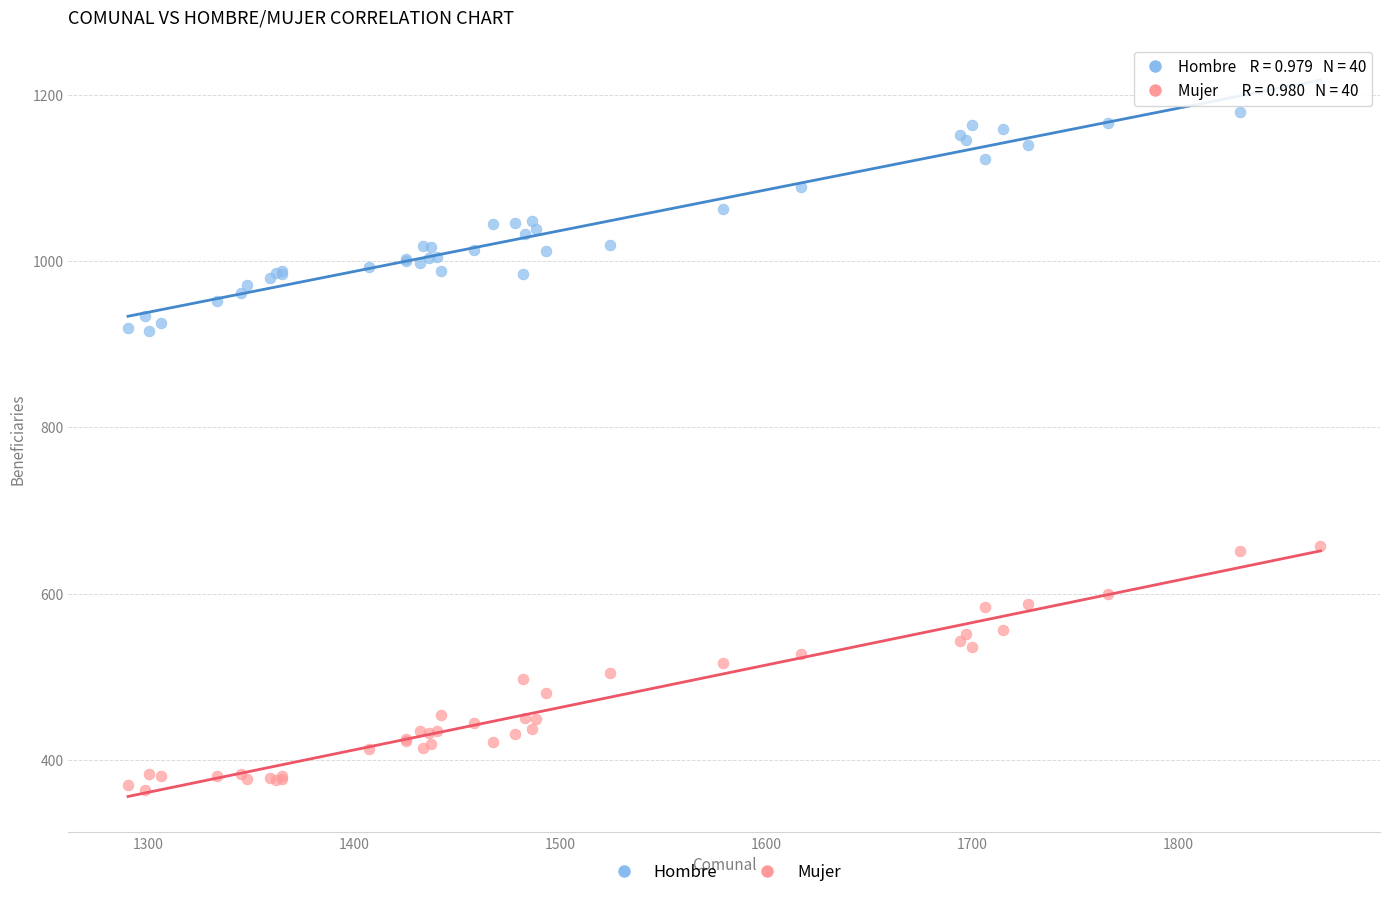

What is the X range (max minus min) for the scatter plot?

579